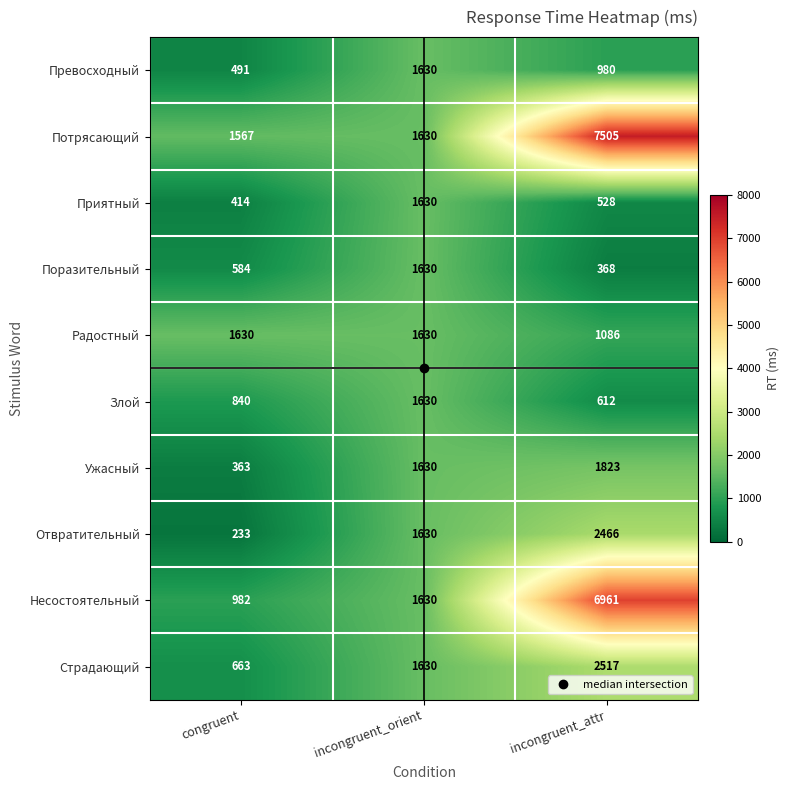

The value of Несостоятельный at incongruent_attr is 6961. True or false?

True